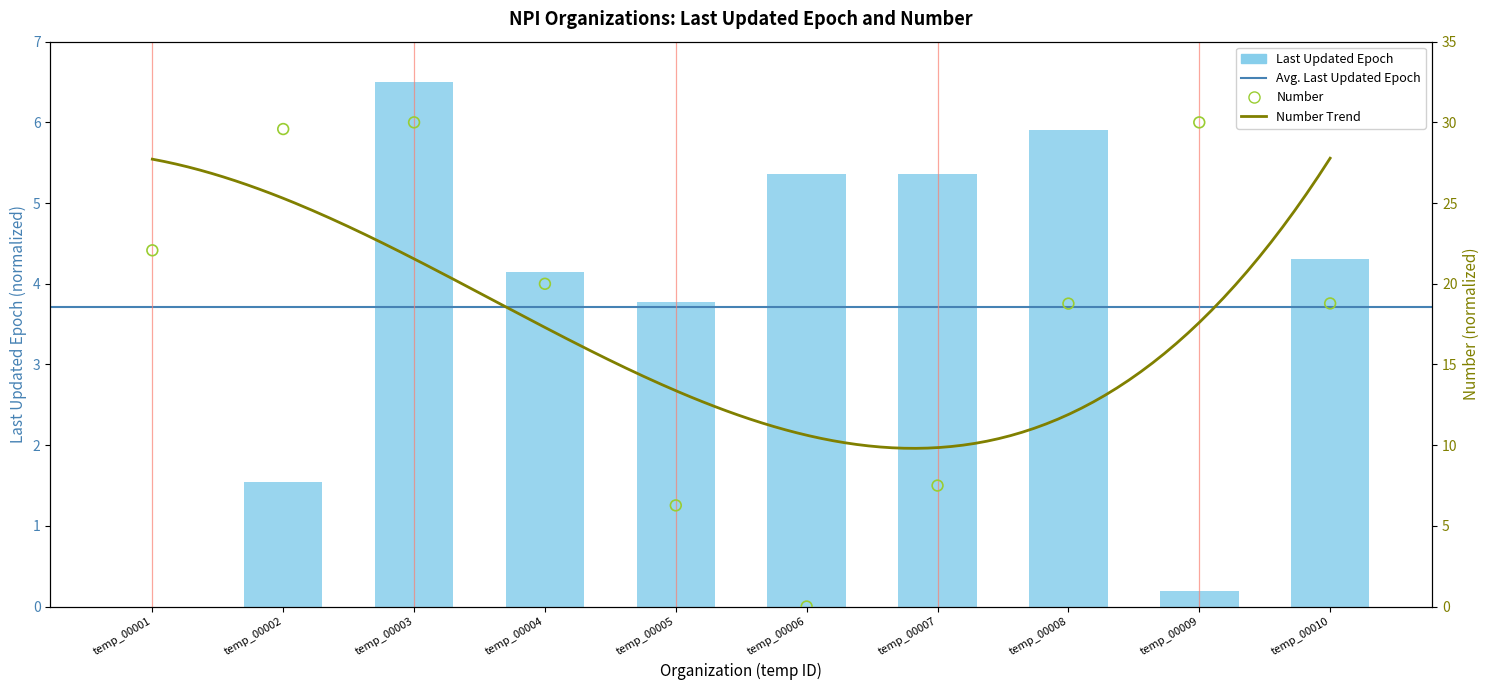

Which series has the widest spread of Y values?

number